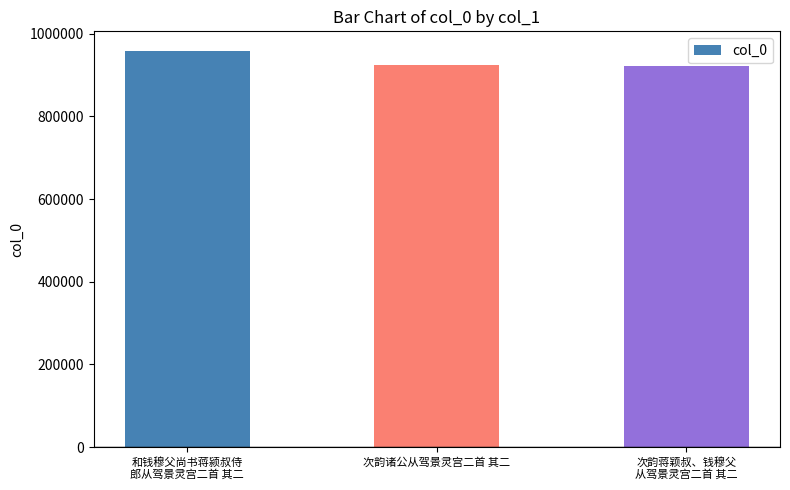

What is the label of the 2nd bar from the right?

次韵诸公从驾景灵宫二首 其二